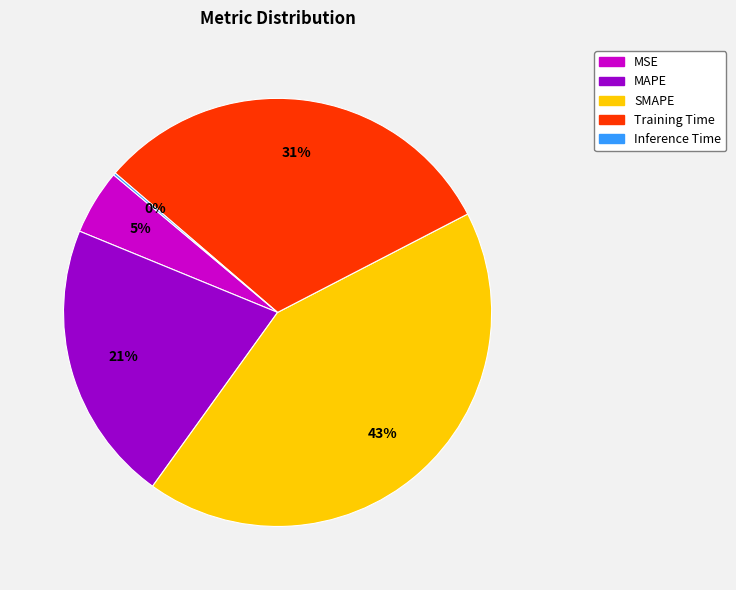

To the nearest percent, what portion does MAPE represent?

21%